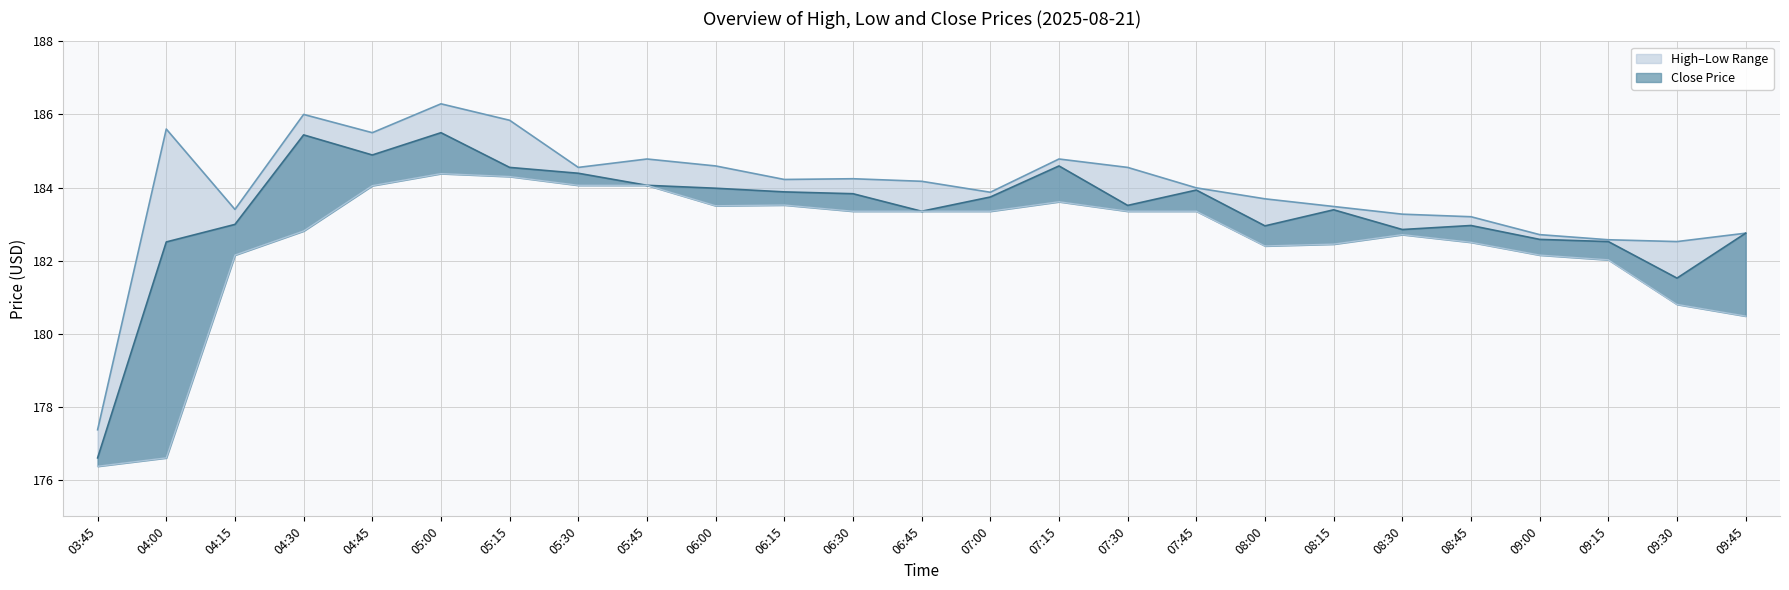

Which category has the highest value in the High series?

05:00